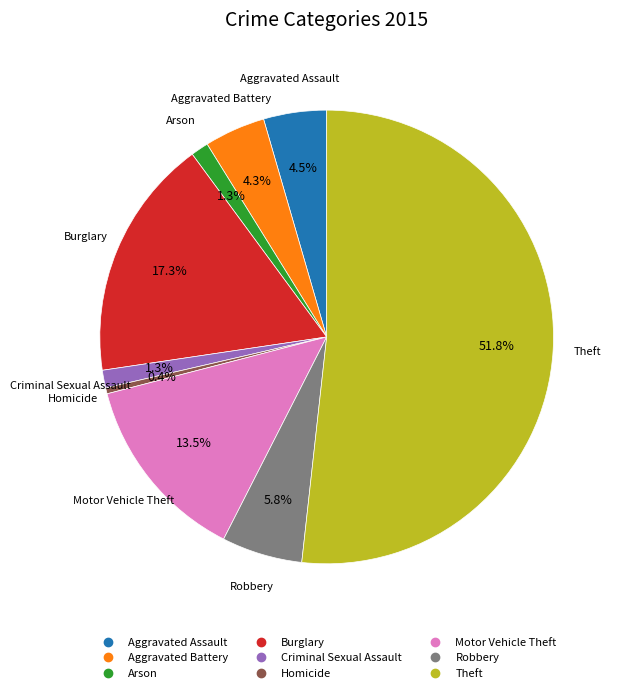

Count the number of slices in the pie.

9